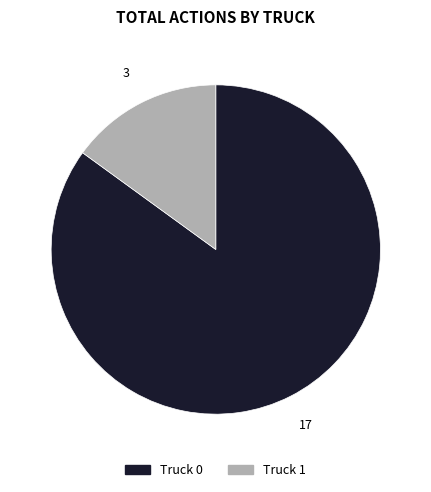

Is there any slice that represents more than half of the pie?

Yes